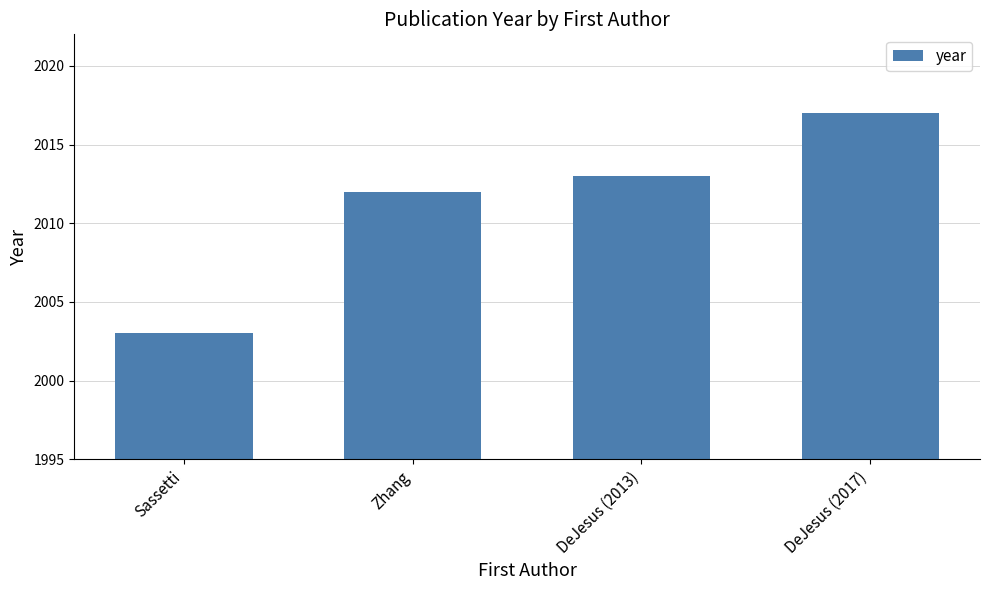

What is the label of the 4th bar from the right?

Sassetti